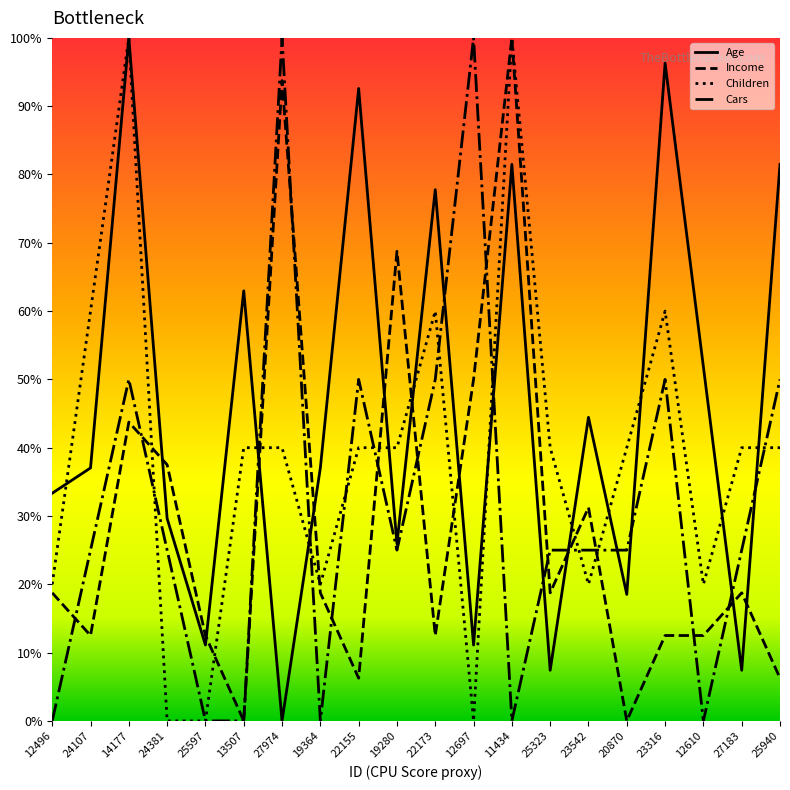

What position from the right is 12496?

20